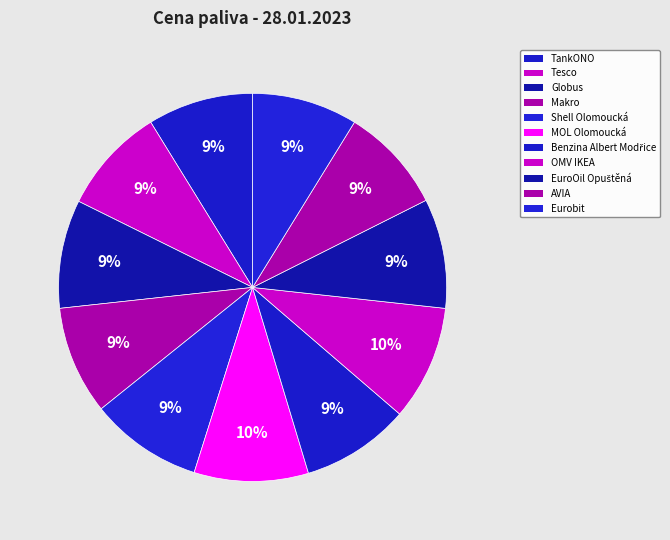

Does Eurobit account for over 50% of the chart?

No